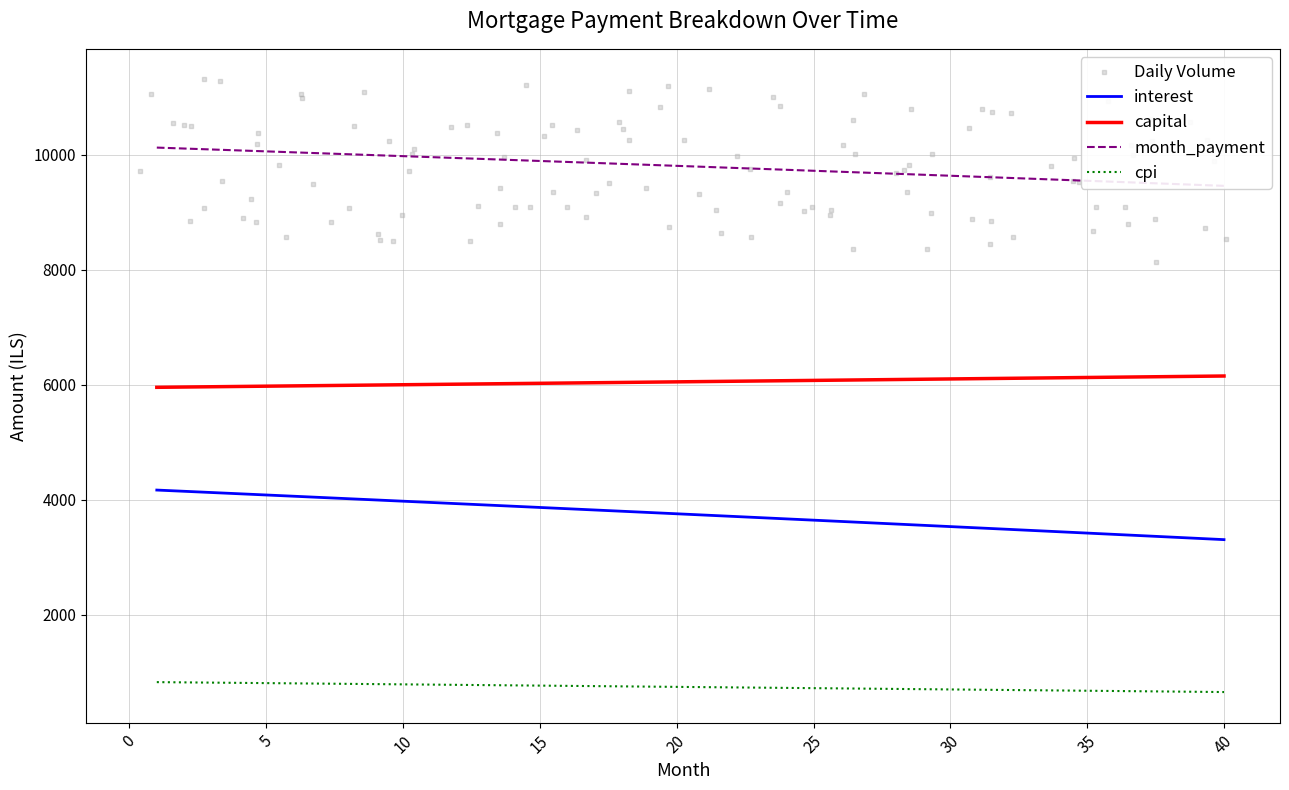

Which series has the widest spread of Y values?

interest